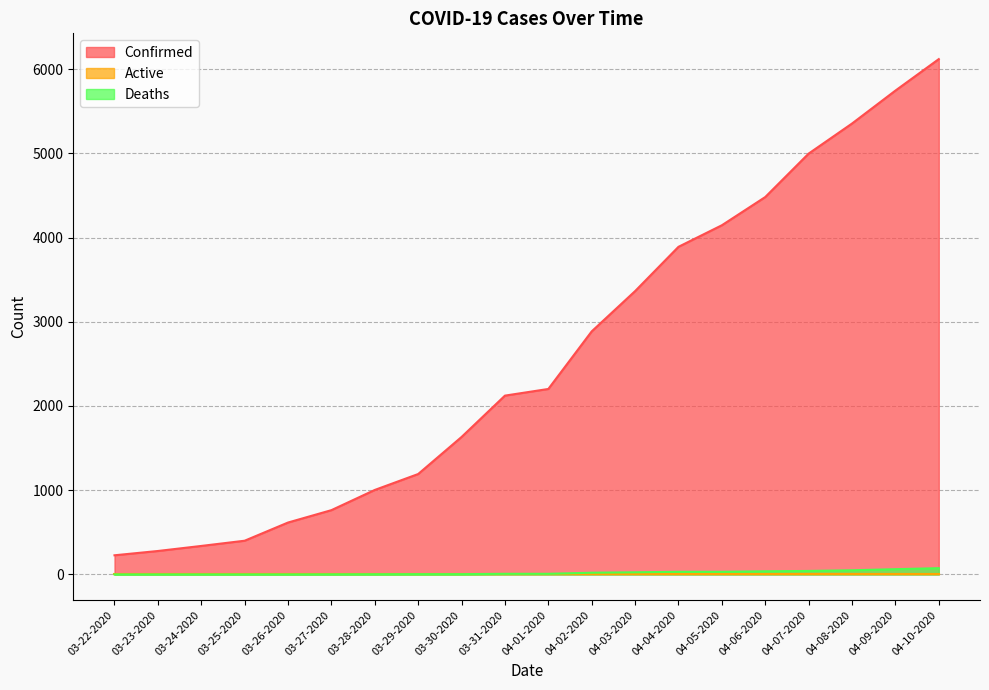

The value of Confirmed at 04-09-2020 is 1224. True or false?

False